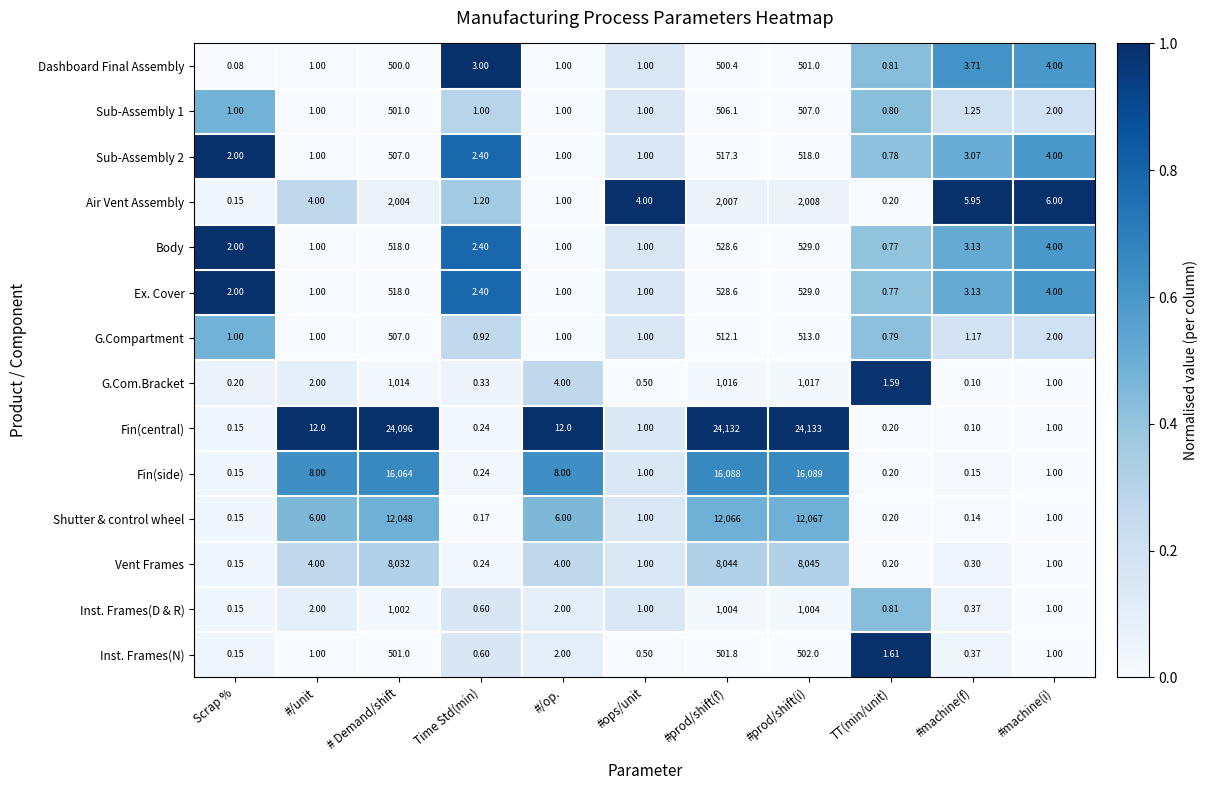

Which series changed the most between Time Std(min) and #prod/shift(f)?

Fin(central)